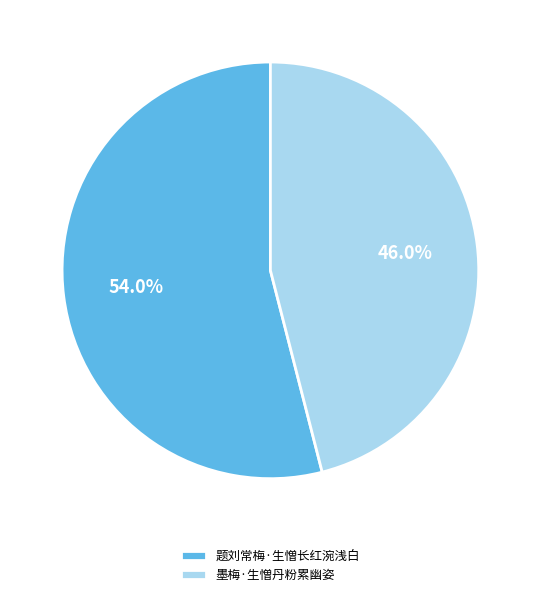

Rank the categories by value from highest to lowest.

题刘常梅·生憎长红涴浅白, 墨梅·生憎丹粉累幽姿